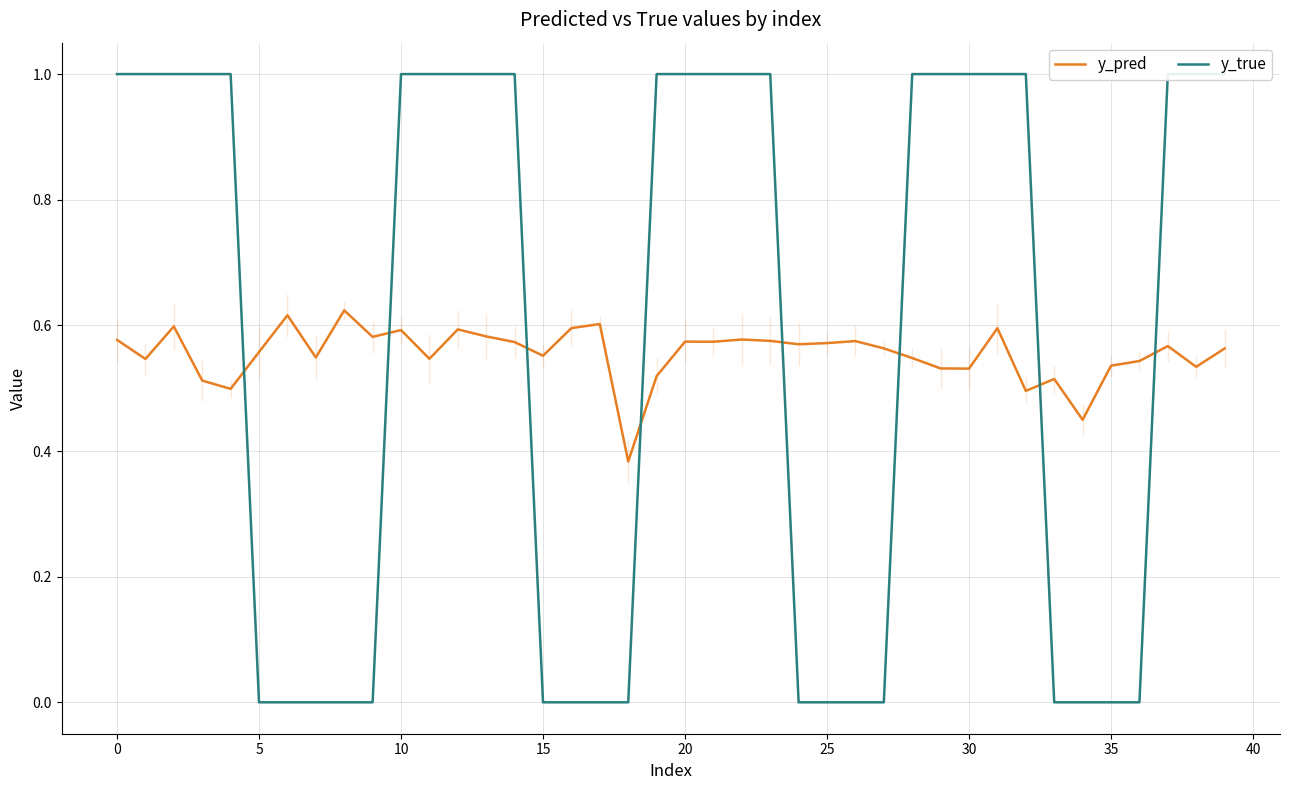

At how many categories does at least one series exceed 0?

40